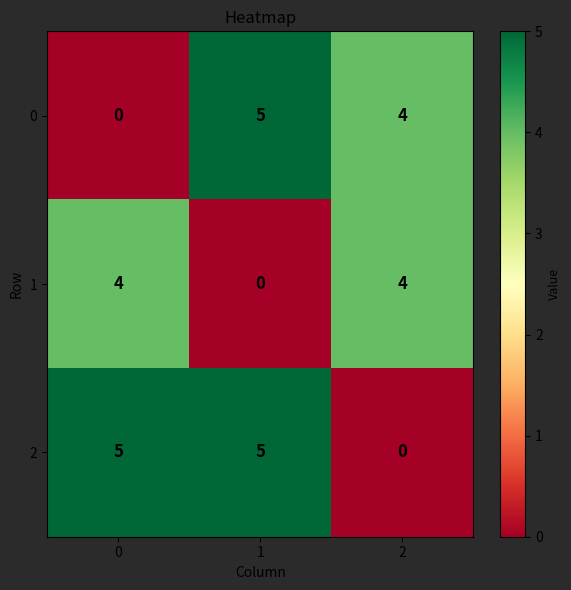

What is the spread (max minus min) of values at 2?

4